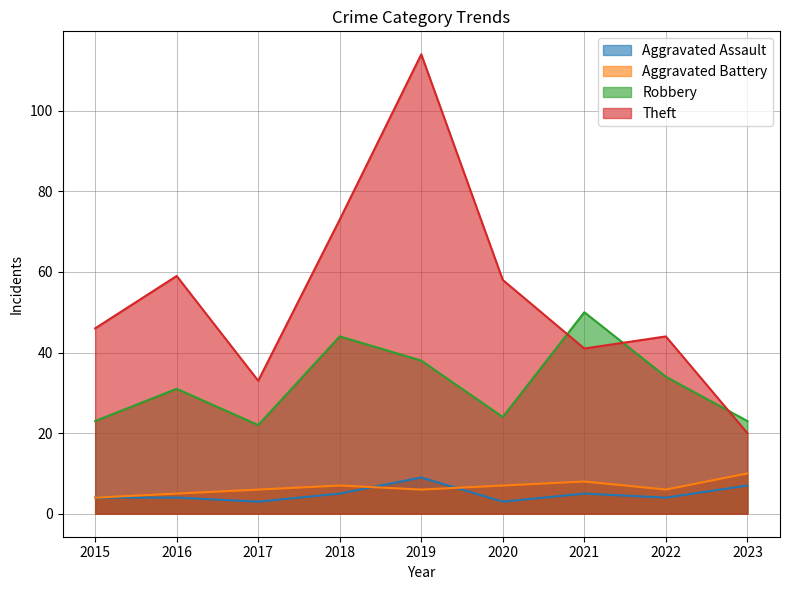

At which category does the chart reach its minimum across all series?

2017